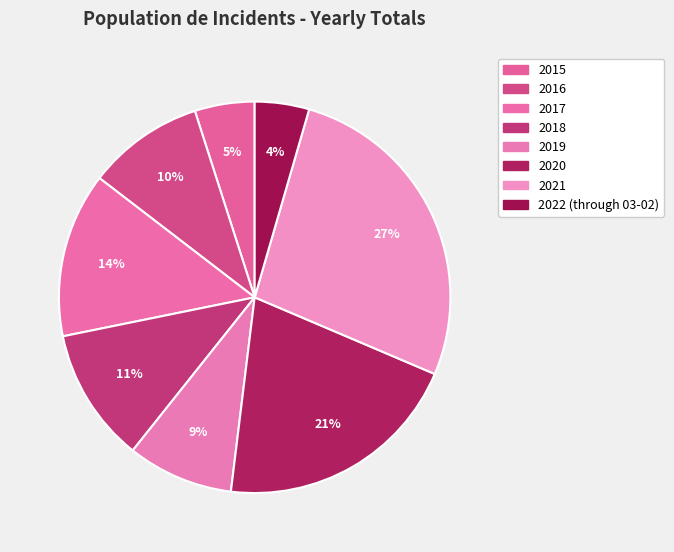

Is the sum of 2016 and 2018 greater than half?

No